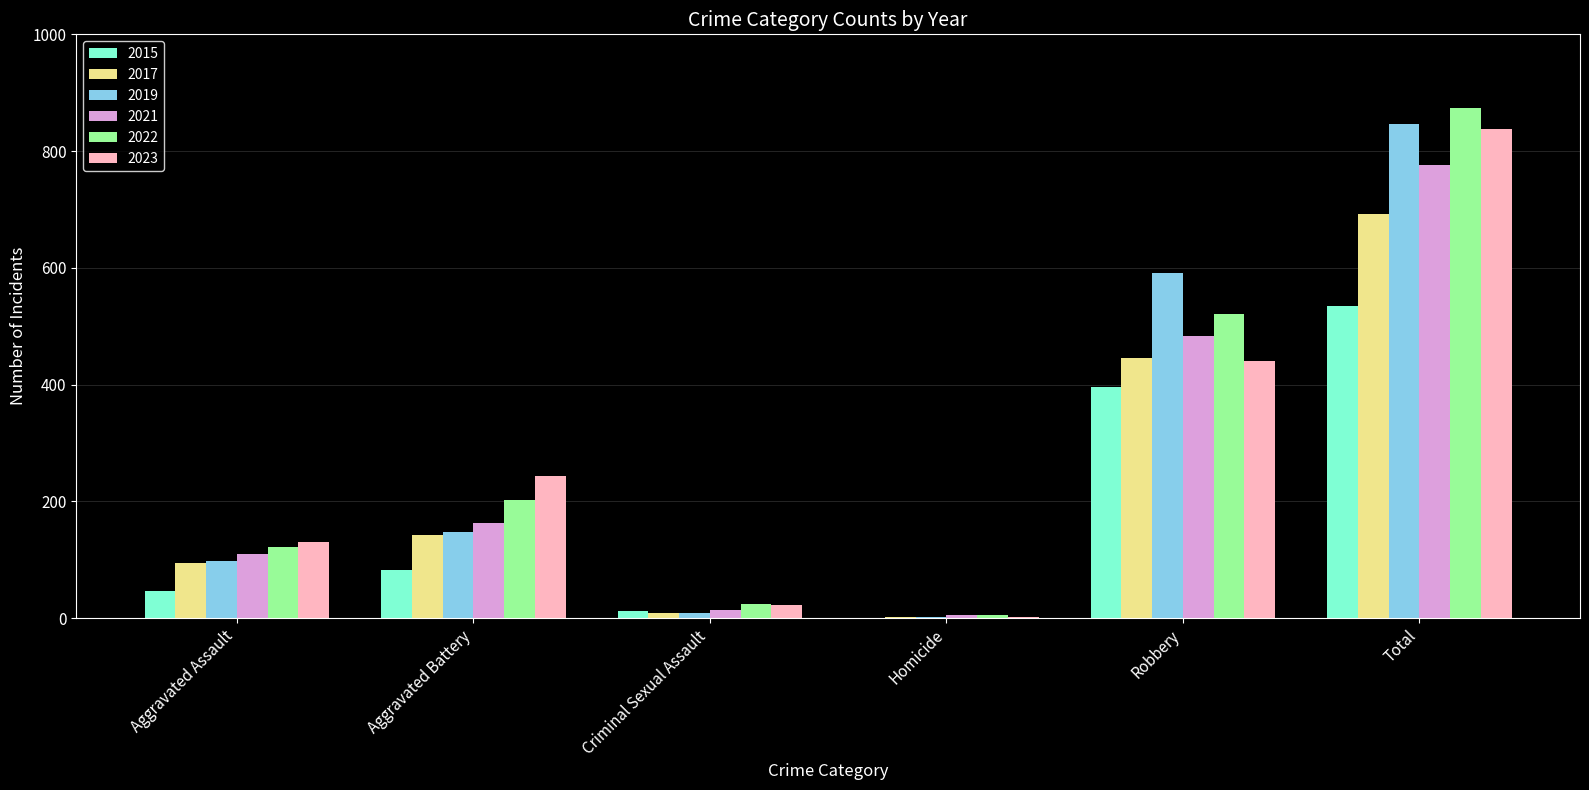

How many groups of bars are there?

6